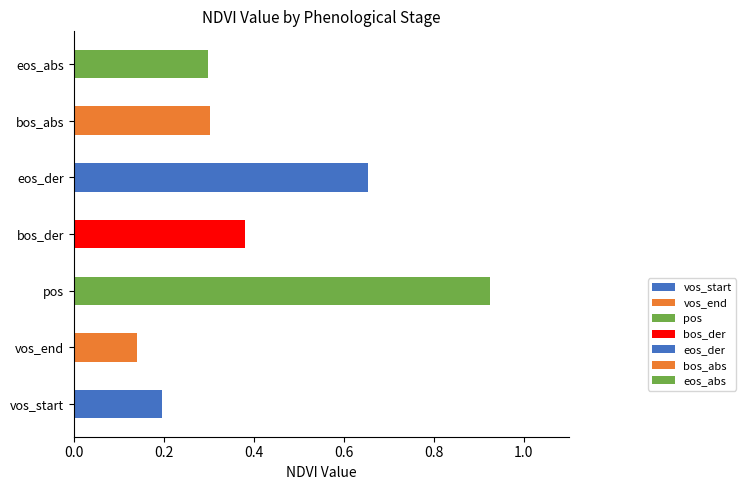

How many categories are shown in the chart?

7